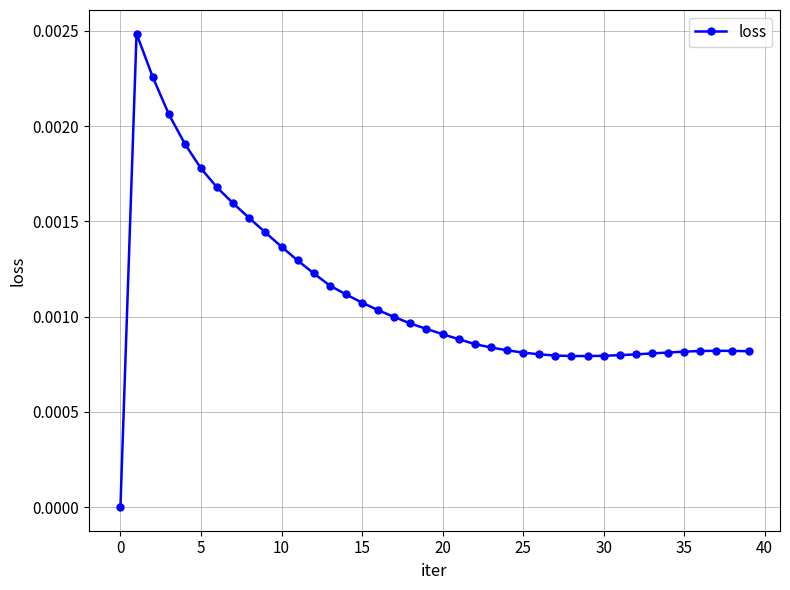

Does the chart have visible grid lines?

Yes